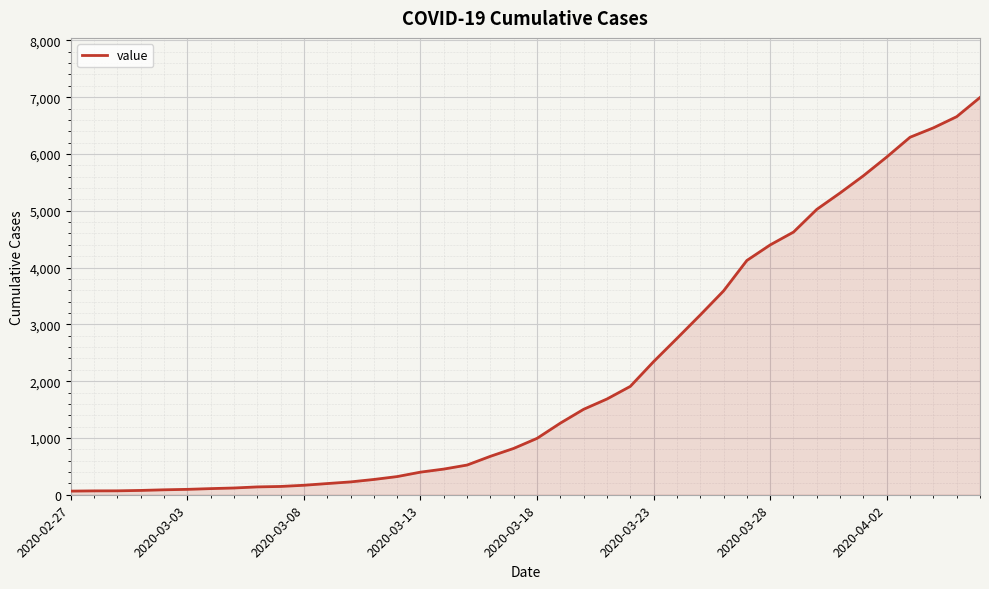

What is the maximum value shown in the chart?

6995